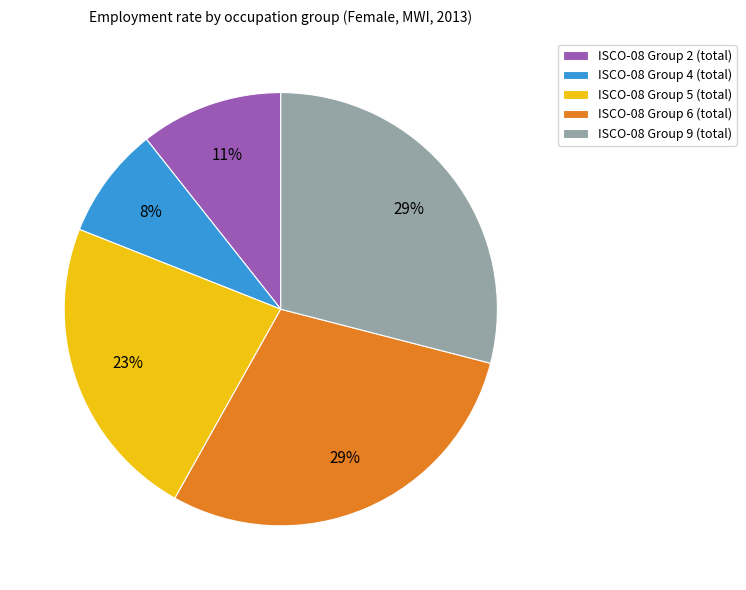

Is there a majority slice in this chart?

No